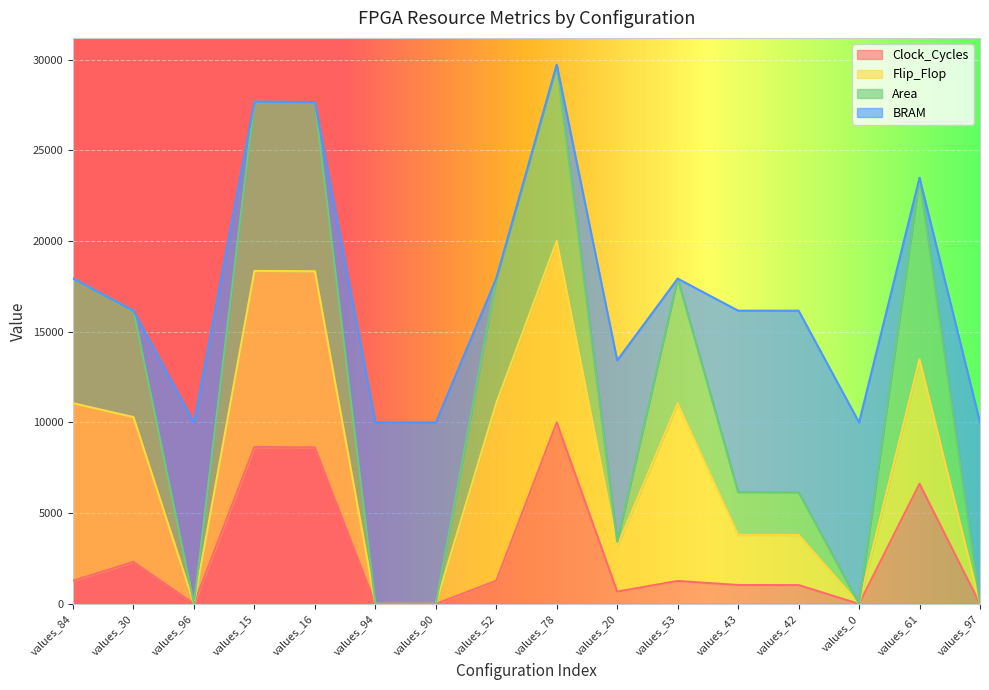

At which label does Area reach its minimum?

values_94